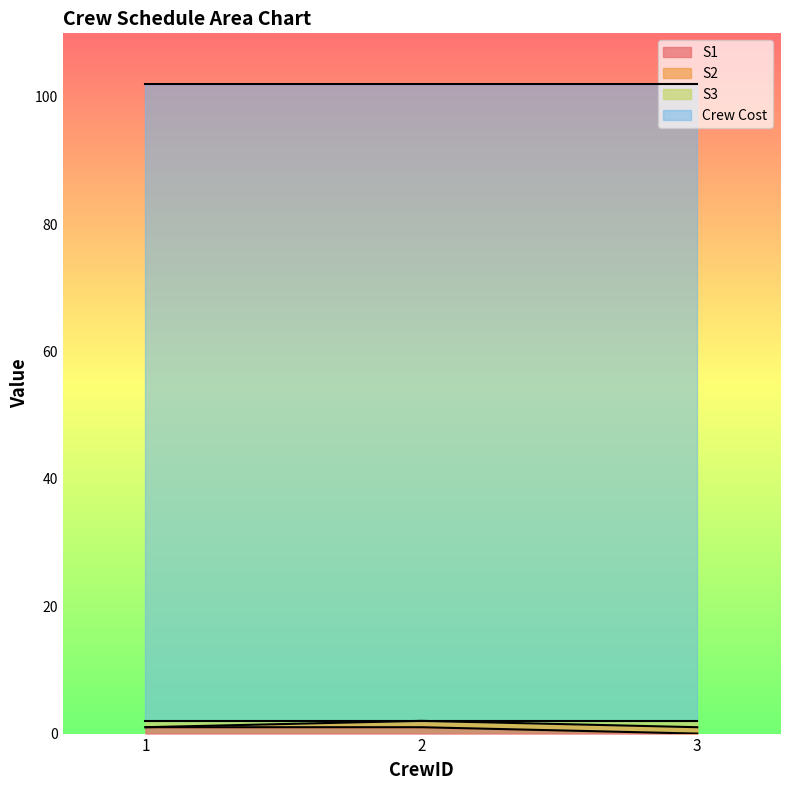

Count the number of categories in the chart.

3